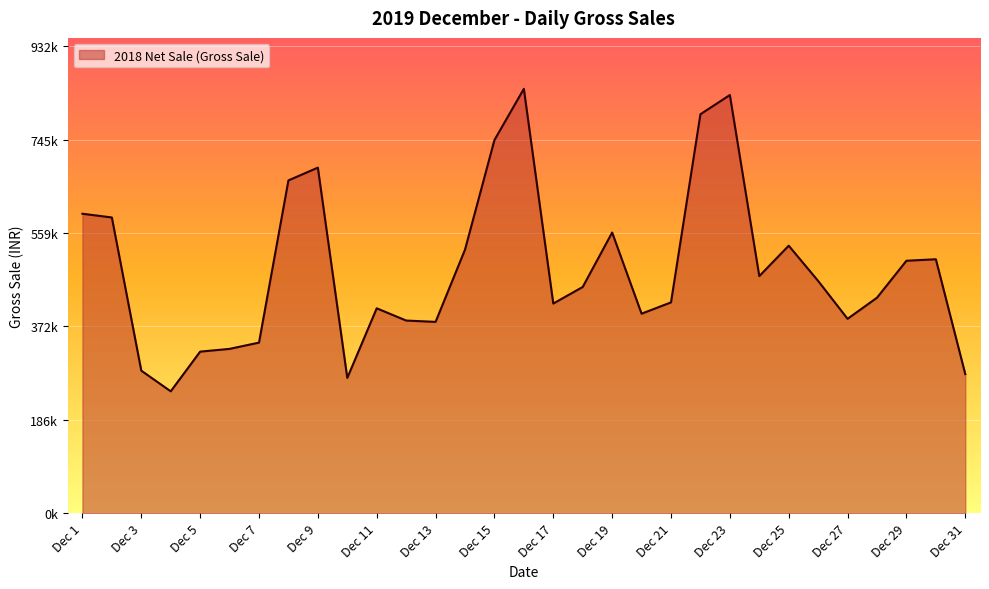

Is this an area chart (filled region under the line)?

Yes